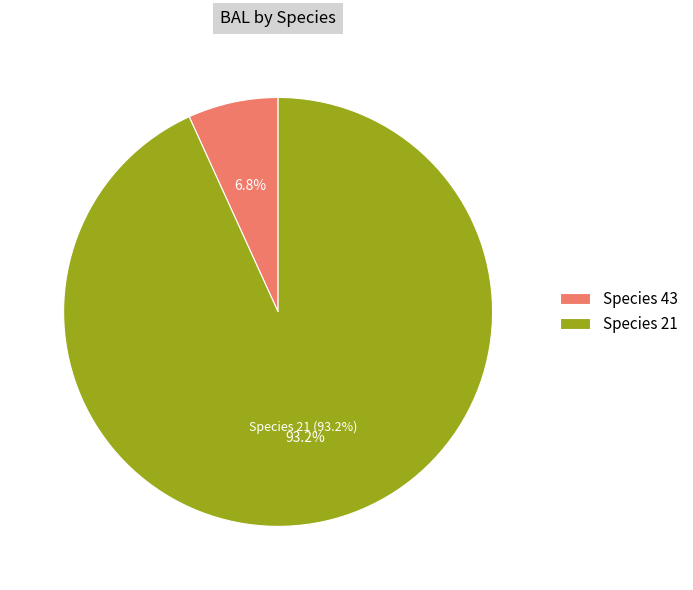

Is 21 the majority of the pie?

No